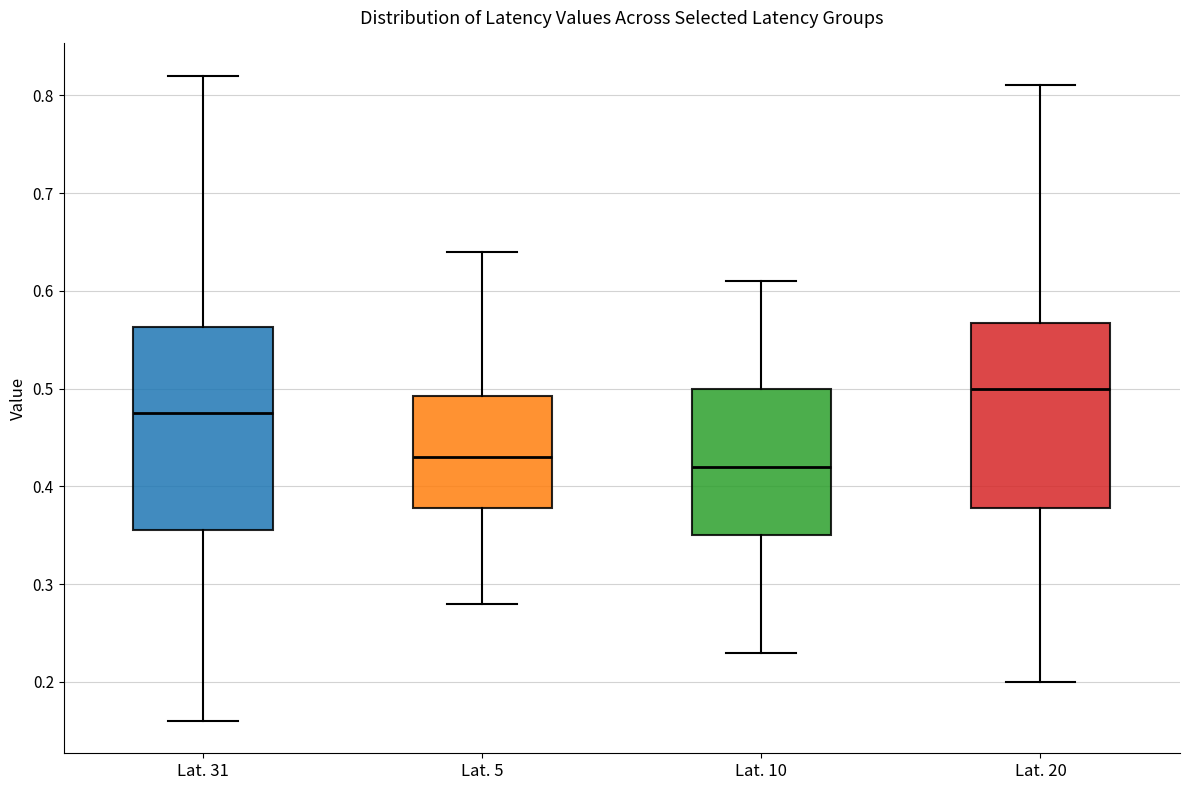

Reading left to right, transcribe this box plot: for each box, give where its median line is, the range the box spans, and where its two whiskers end, as read against the y-axis. The values are not printed on the chart, so give them approximately, as read against the axis.

Lat. 31: median 0.48, box 0.36 to 0.56, whiskers 0.16 to 0.82
Lat. 5: median 0.43, box 0.38 to 0.49, whiskers 0.28 to 0.64
Lat. 10: median 0.42, box 0.35 to 0.50, whiskers 0.23 to 0.61
Lat. 20: median 0.50, box 0.38 to 0.57, whiskers 0.20 to 0.81